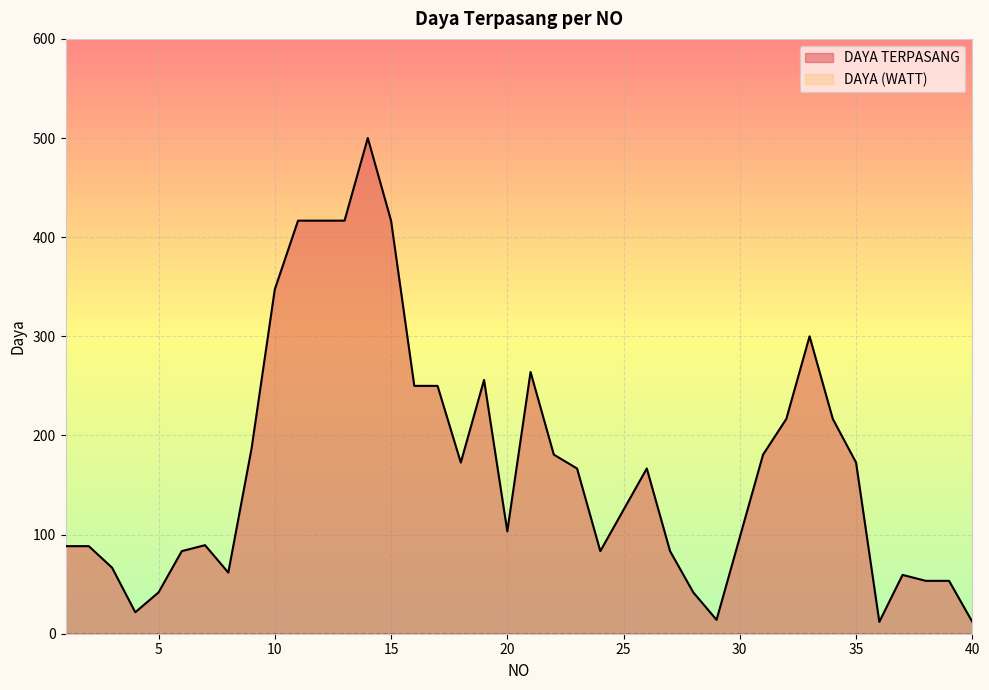

What is the difference between the maximum and minimum values in the DAYA TERPASANG series?

488.0